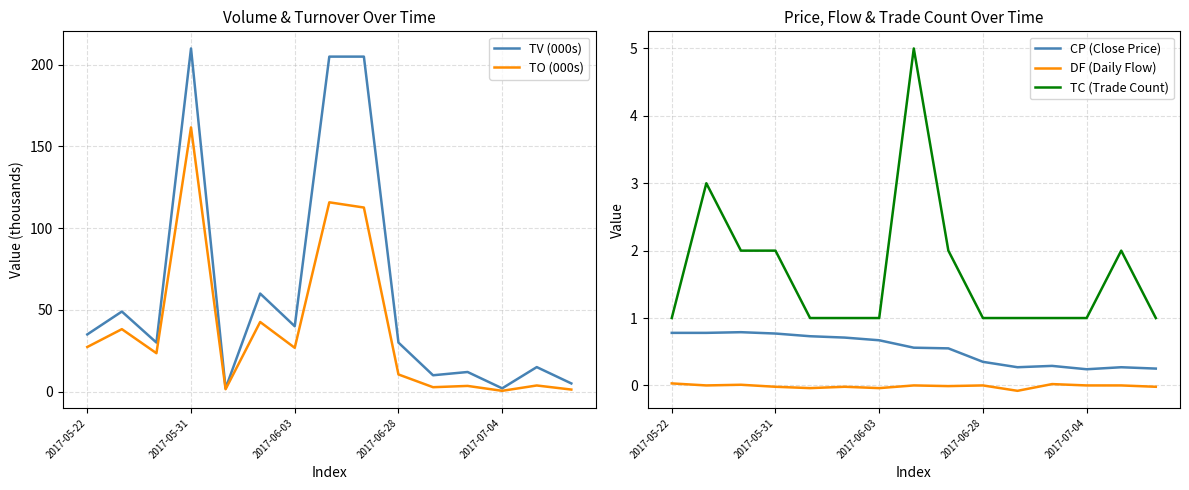

Reading left to right, what are all the values shown in this chart?

TV (000s): 35.0	49.0	30.0	210.0	2.0	60.0	40.0	205.0	205.0	30.0	10.0	12.0	2.0	15.0	5.0
TO (000s): 27.3	38.2	23.5	161.7	1.5	42.6	26.8	115.8	112.7	10.5	2.7	3.5	0.5	3.8	1.2
CP (Close Price): 0.8	0.8	0.8	0.8	0.7	0.7	0.7	0.6	0.6	0.3	0.3	0.3	0.2	0.3	0.2
DF (Daily Flow): 0.0	0.0	0.0	-0.0	-0.0	-0.0	-0.0	0.0	-0.0	0.0	-0.1	0.0	0.0	0.0	-0.0
TC (Trade Count): 1.0	3.0	2.0	2.0	1.0	1.0	1.0	5.0	2.0	1.0	1.0	1.0	1.0	2.0	1.0